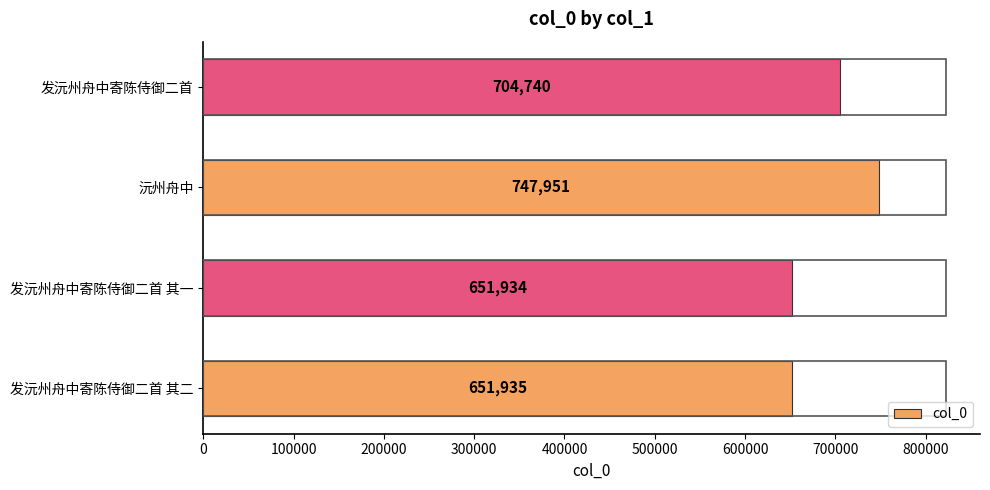

Where is the data nearest to the value 699942?

发沅州舟中寄陈侍御二首